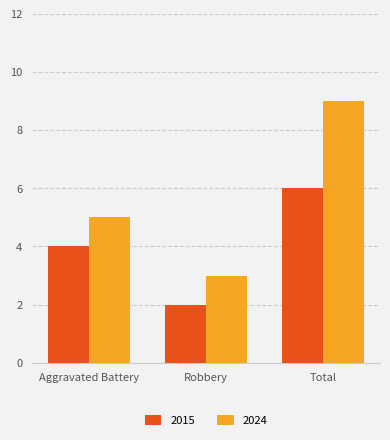

What is the label of the 3rd bar from the left?

Total